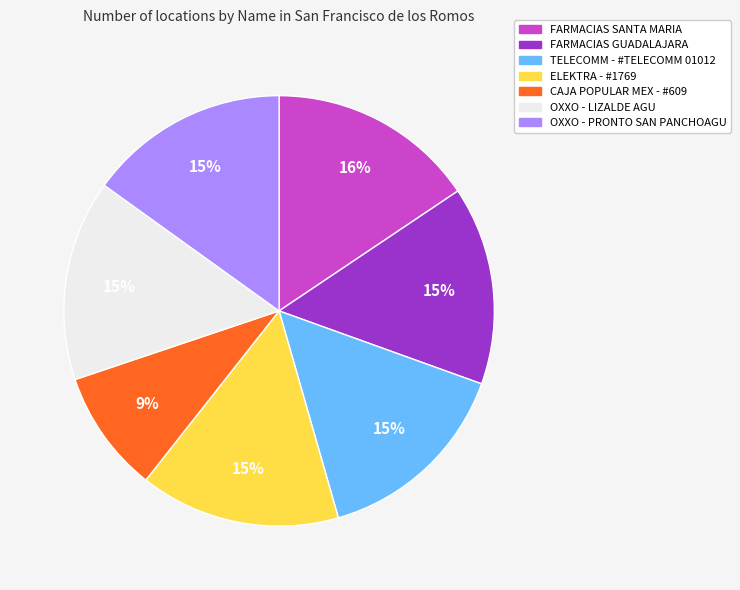

To the nearest percent, what percentage of the pie is OXXO - PRONTO SAN PANCHOAGU?

15%